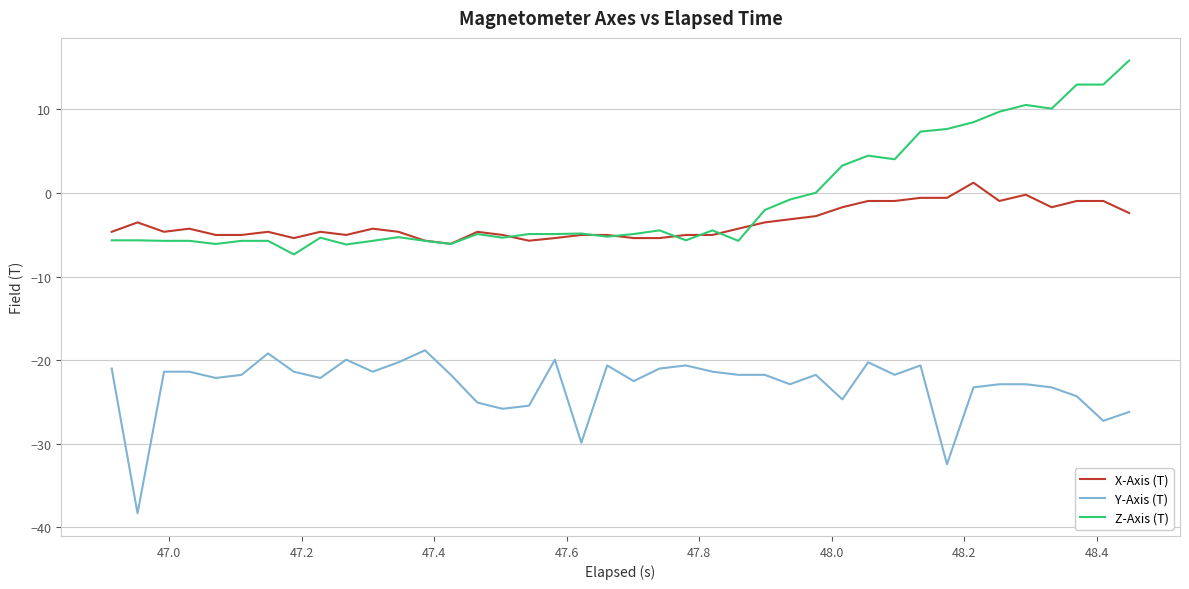

What is the greatest value displayed?

15.8